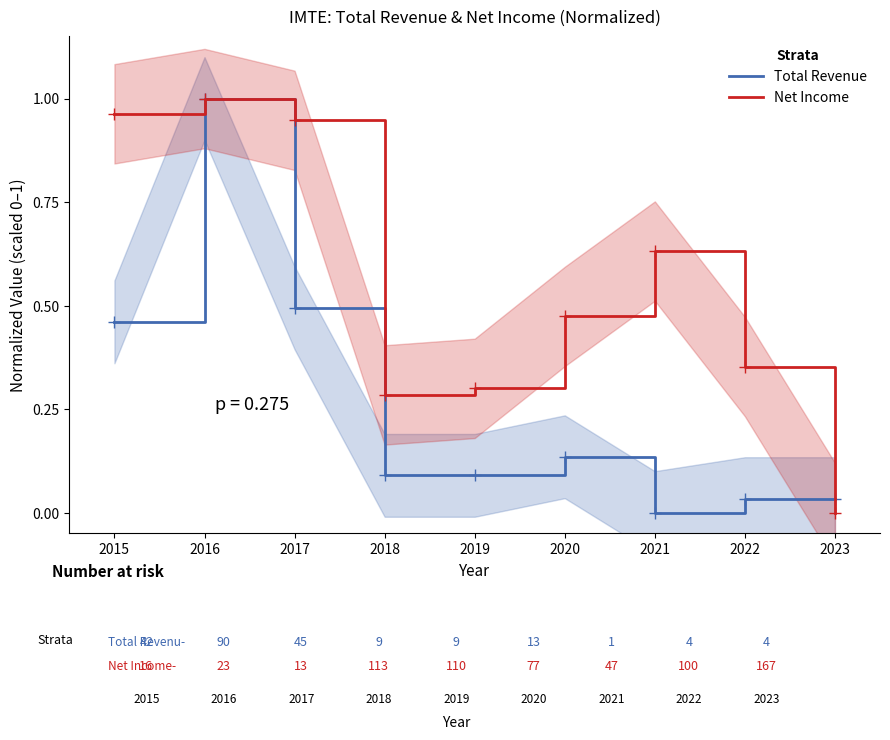

Rank the series at 2018 from highest to lowest value.

Net Income, Total Revenue